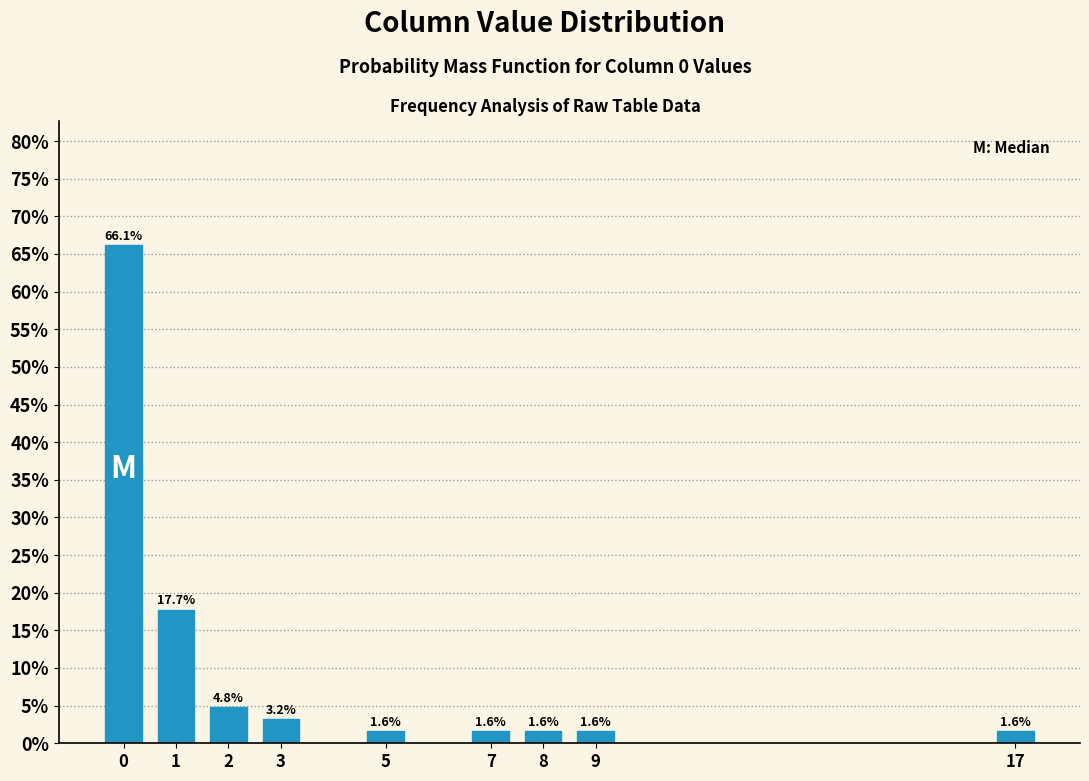

Reading left to right, list all the values displayed in this chart.

0=66.1	1=17.7	2=4.8	3=3.2	5=1.6	7=1.6	8=1.6	9=1.6	17=1.6